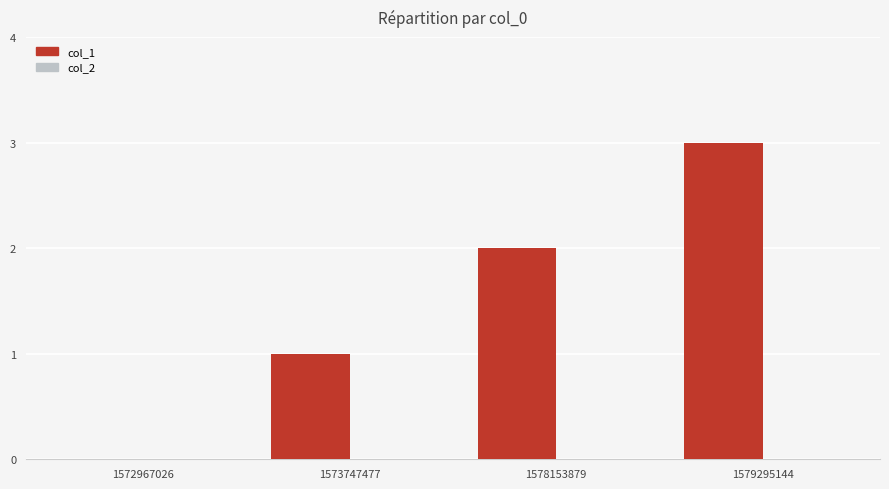

Between 1579295144 and 1573747477, which is larger?

1579295144